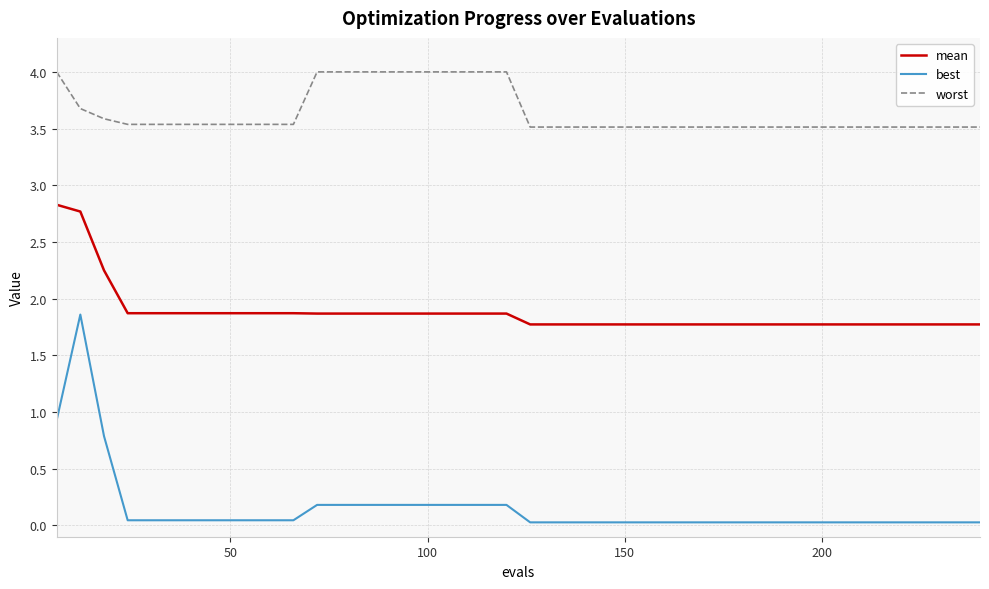

Which series has the widest spread of values?

best